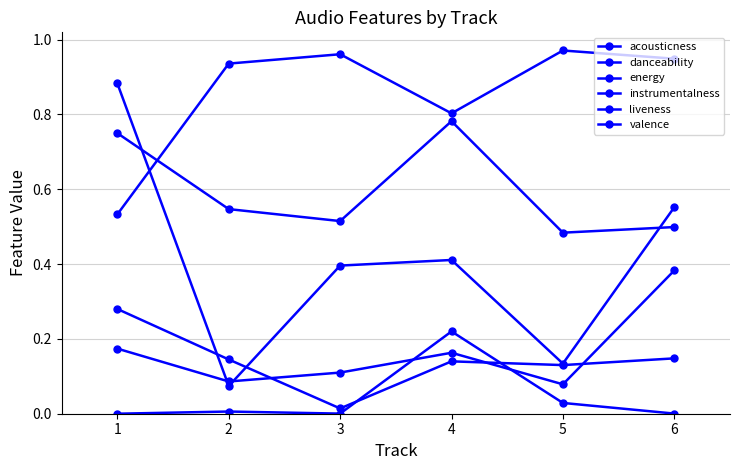

What is the total value across all series at 6?

2.5